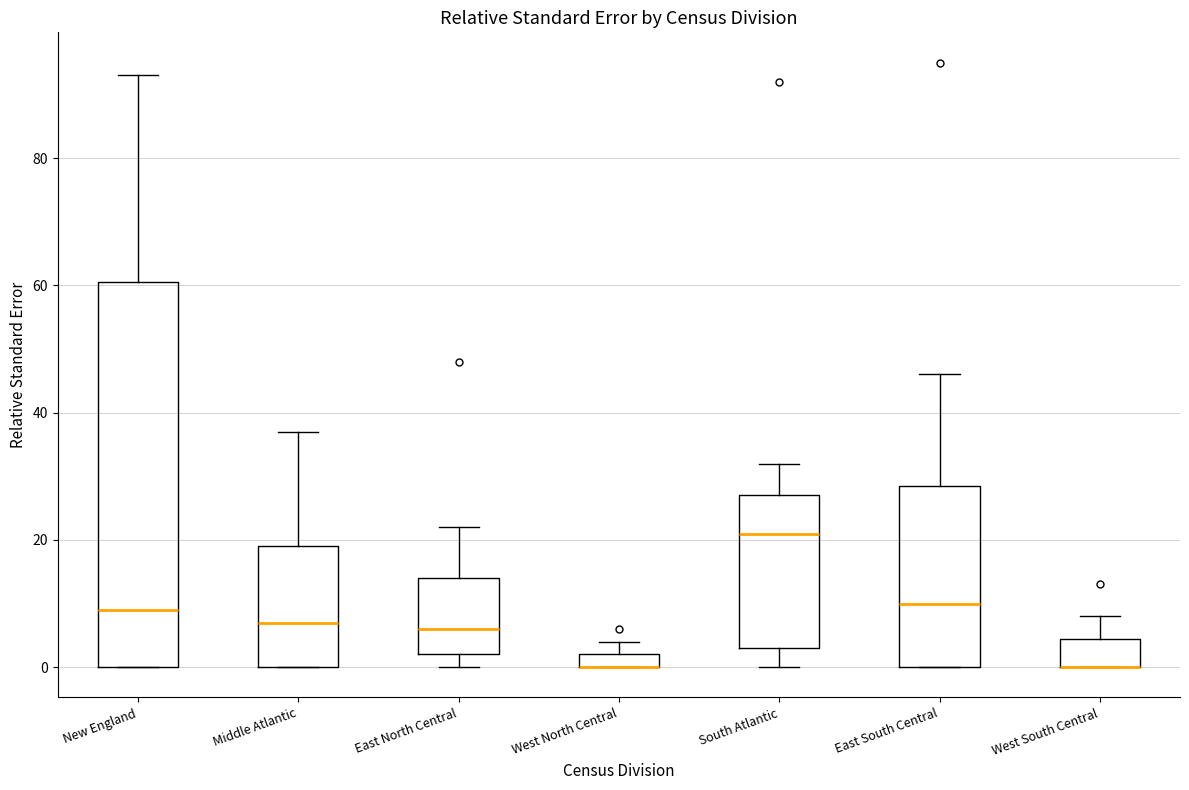

Comparing the boxes themselves (not the whiskers), which one is the tallest?

New England